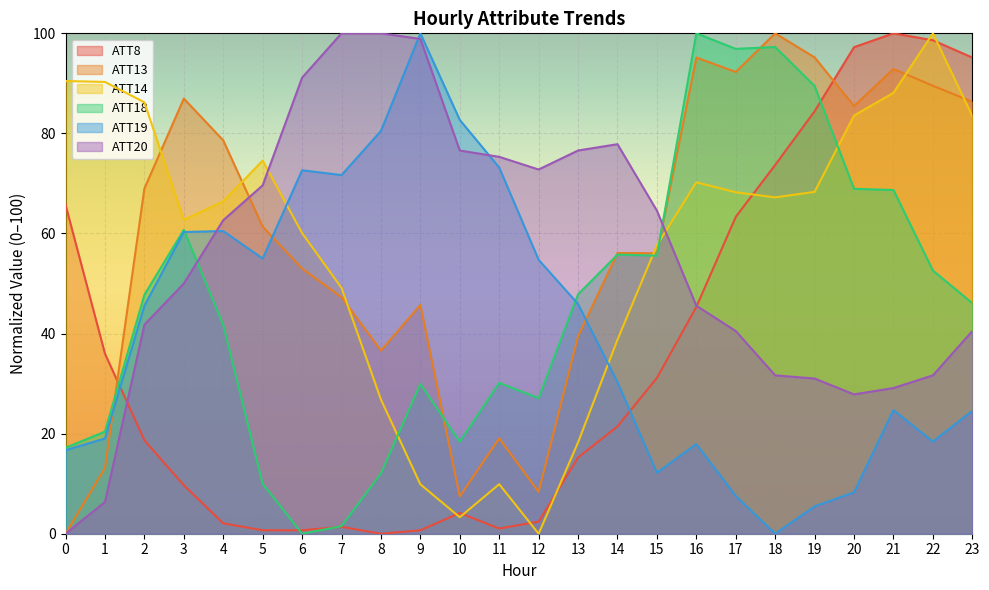

Between which two adjacent categories do ATT8 and ATT20 first intersect?

1 and 2